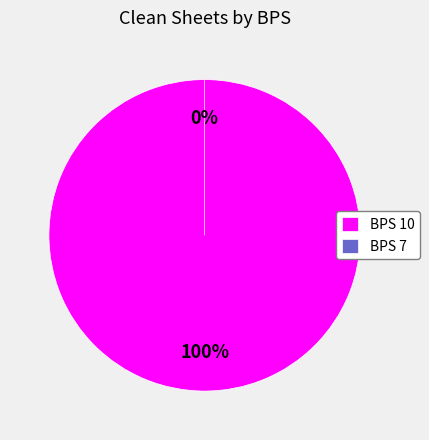

Which category has the smallest portion of the pie?

BPS 7